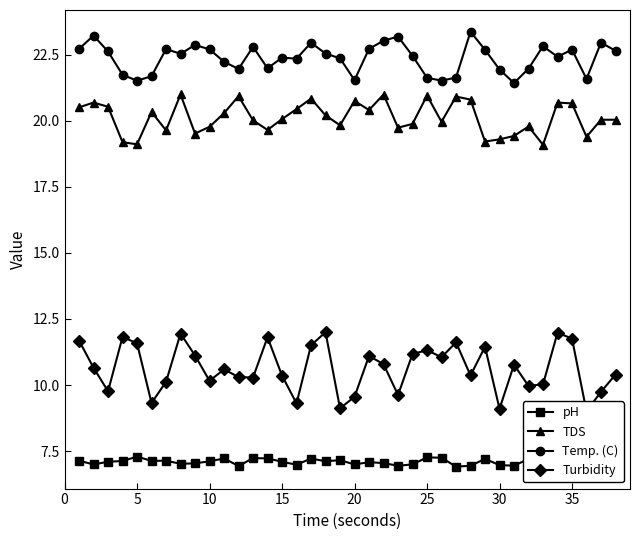

What are all the series names shown in the legend?

pH, TDS, Temp. (C), Turbidity